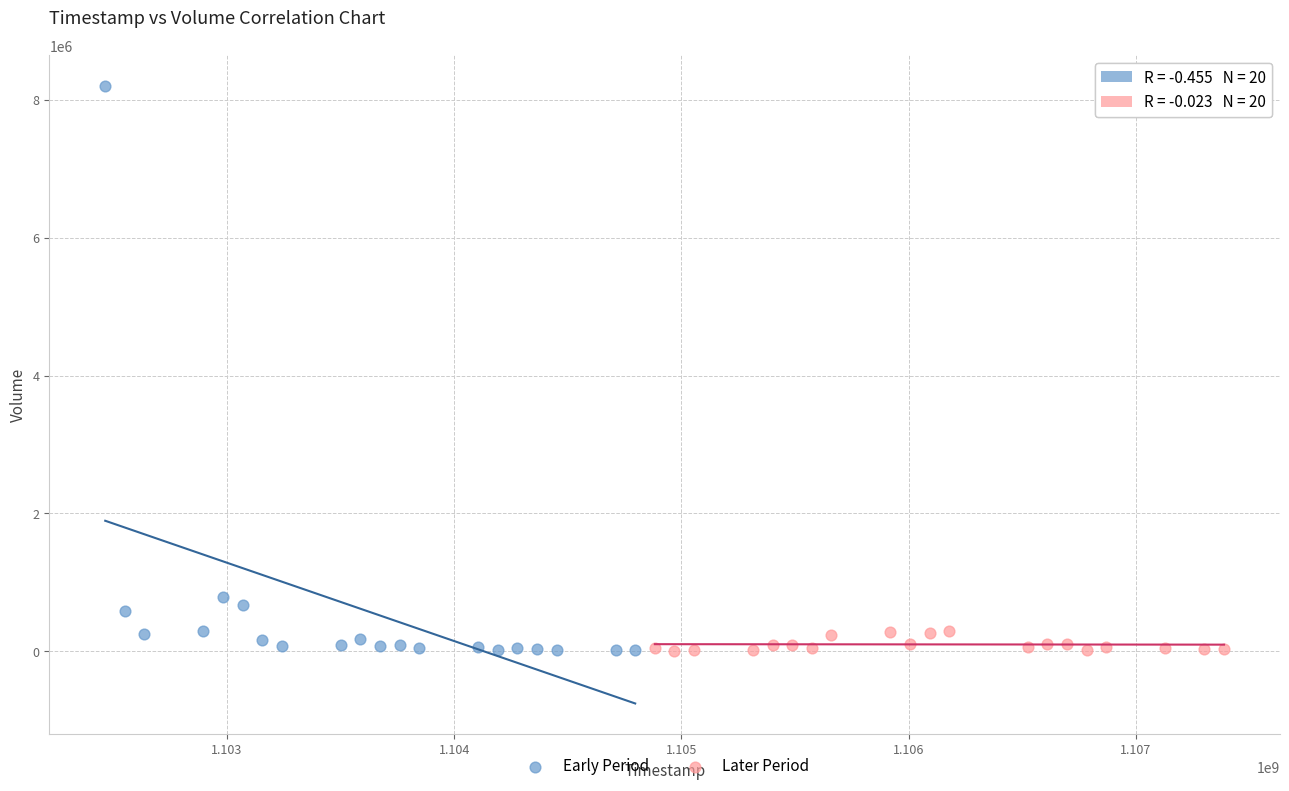

Which series has the widest spread of Y values?

Early Period